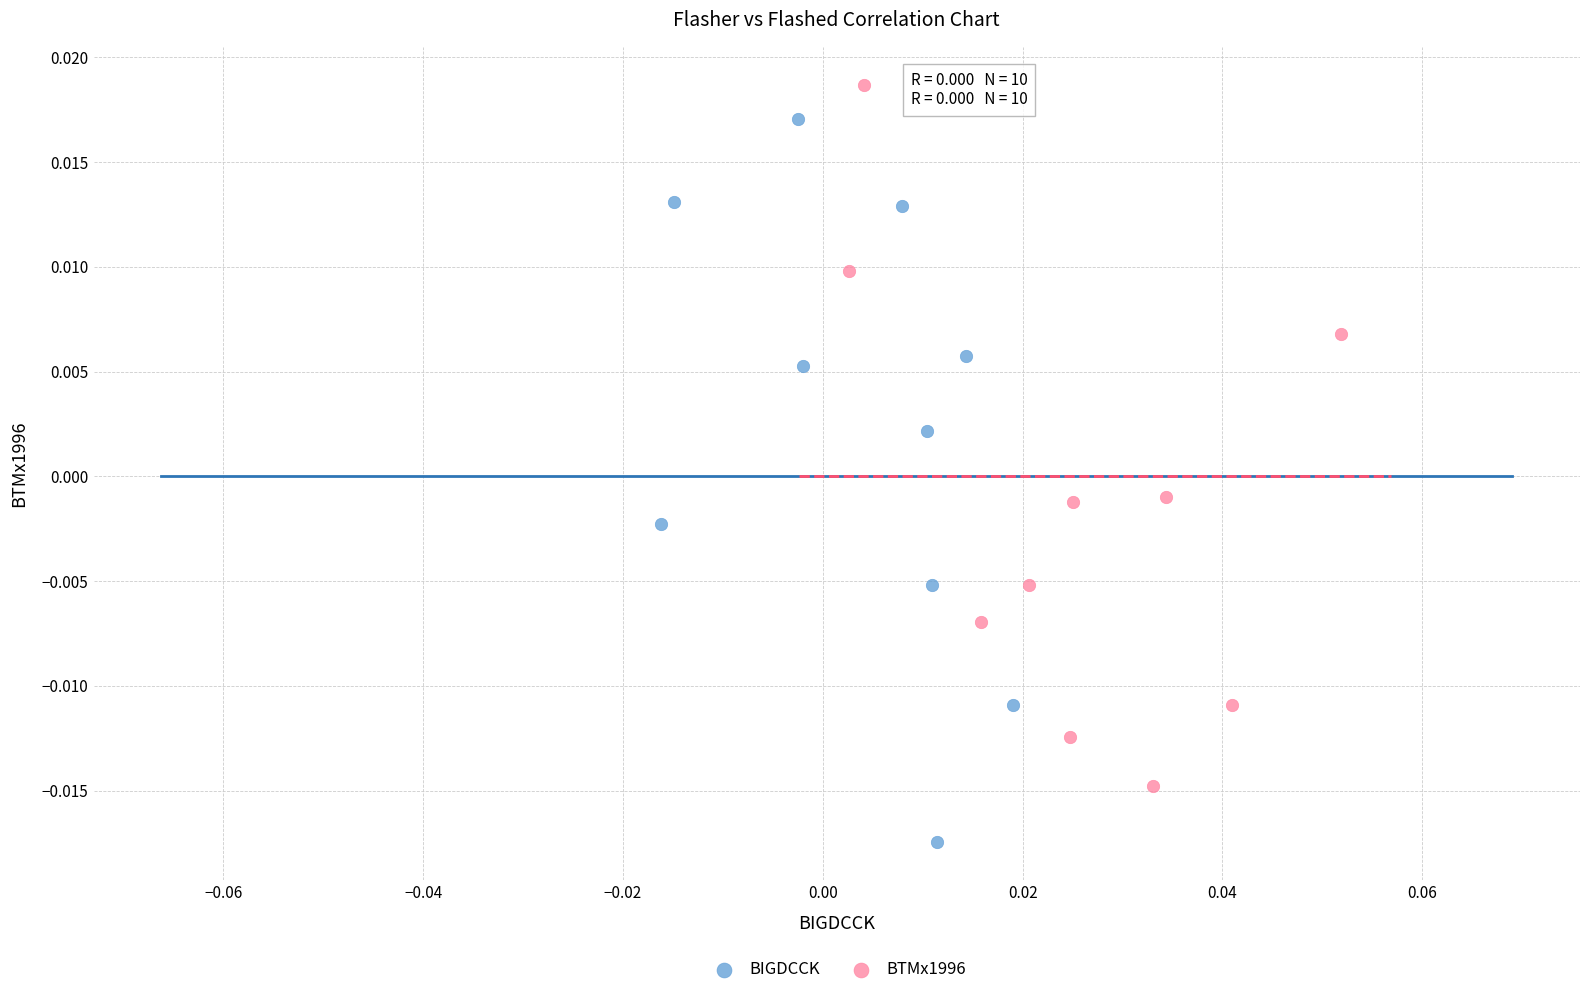

Which series reaches the minimum Y coordinate?

BIGDCCK